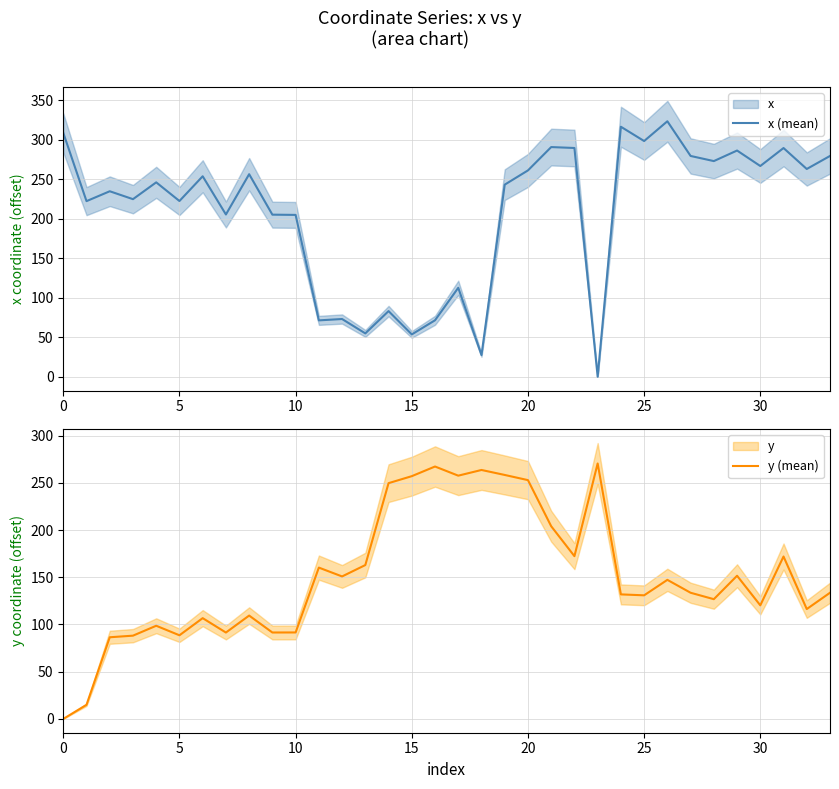

What is the average value of the x (mean) series?

208.7